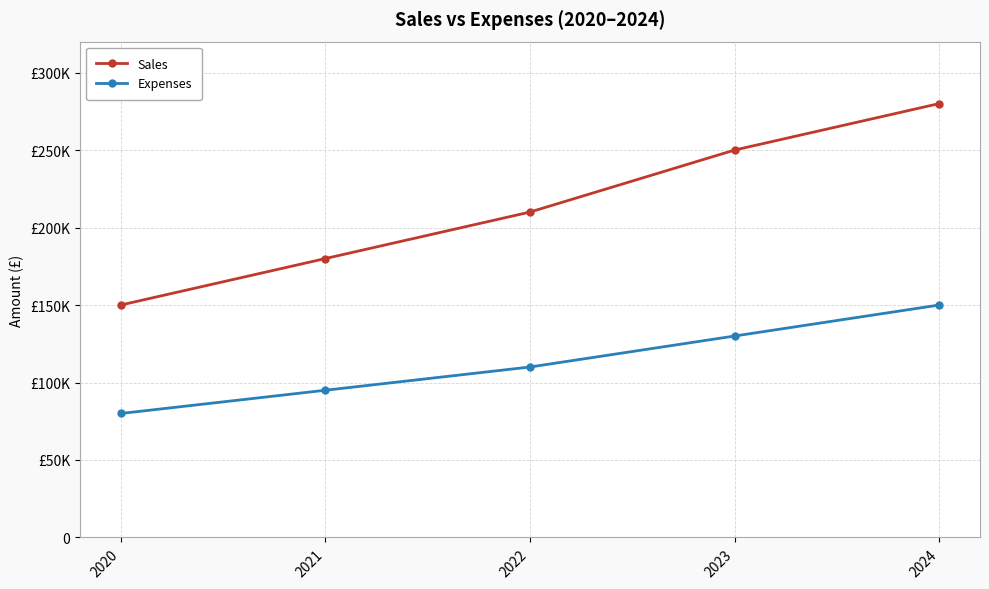

What is the smallest value displayed?

80000